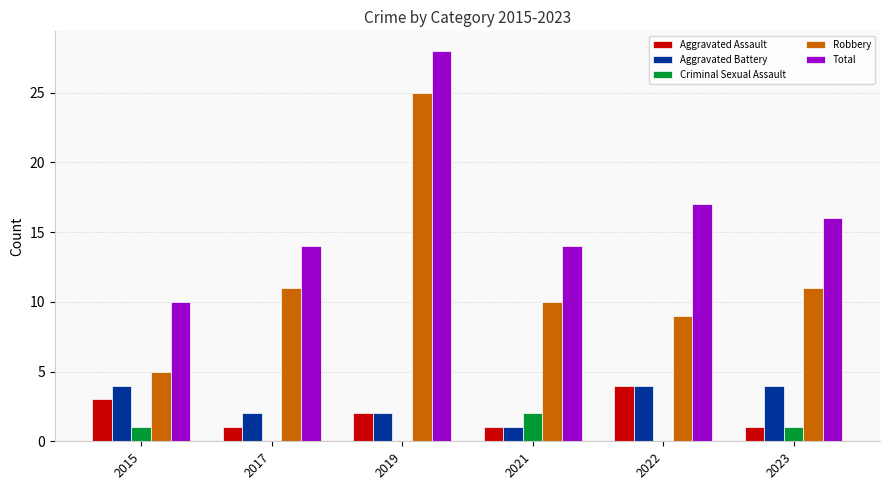

What is the approximate value of Aggravated Battery at 2022?

4